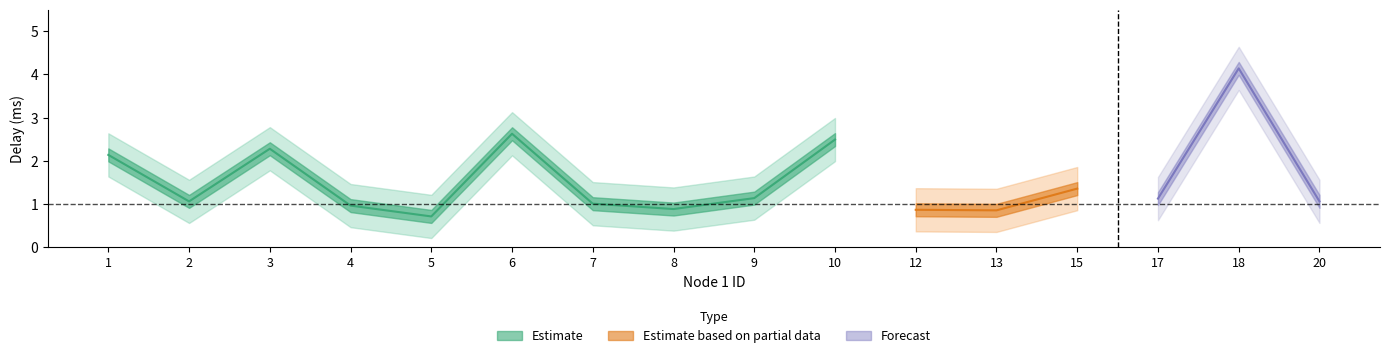

True or false: delay_upper and delay_center cross at least once.

False